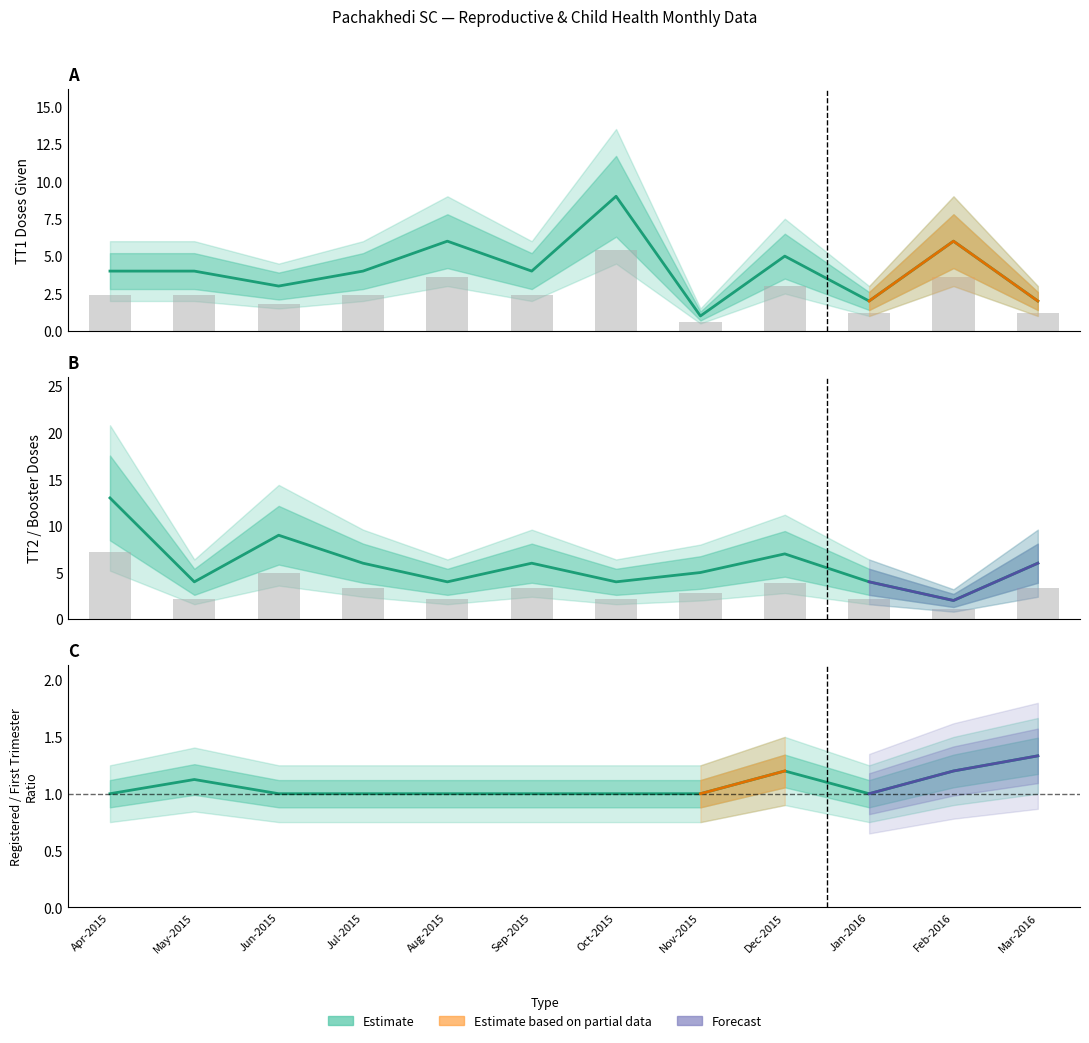

How many values in the TT2 or Booster series are below 6?

6